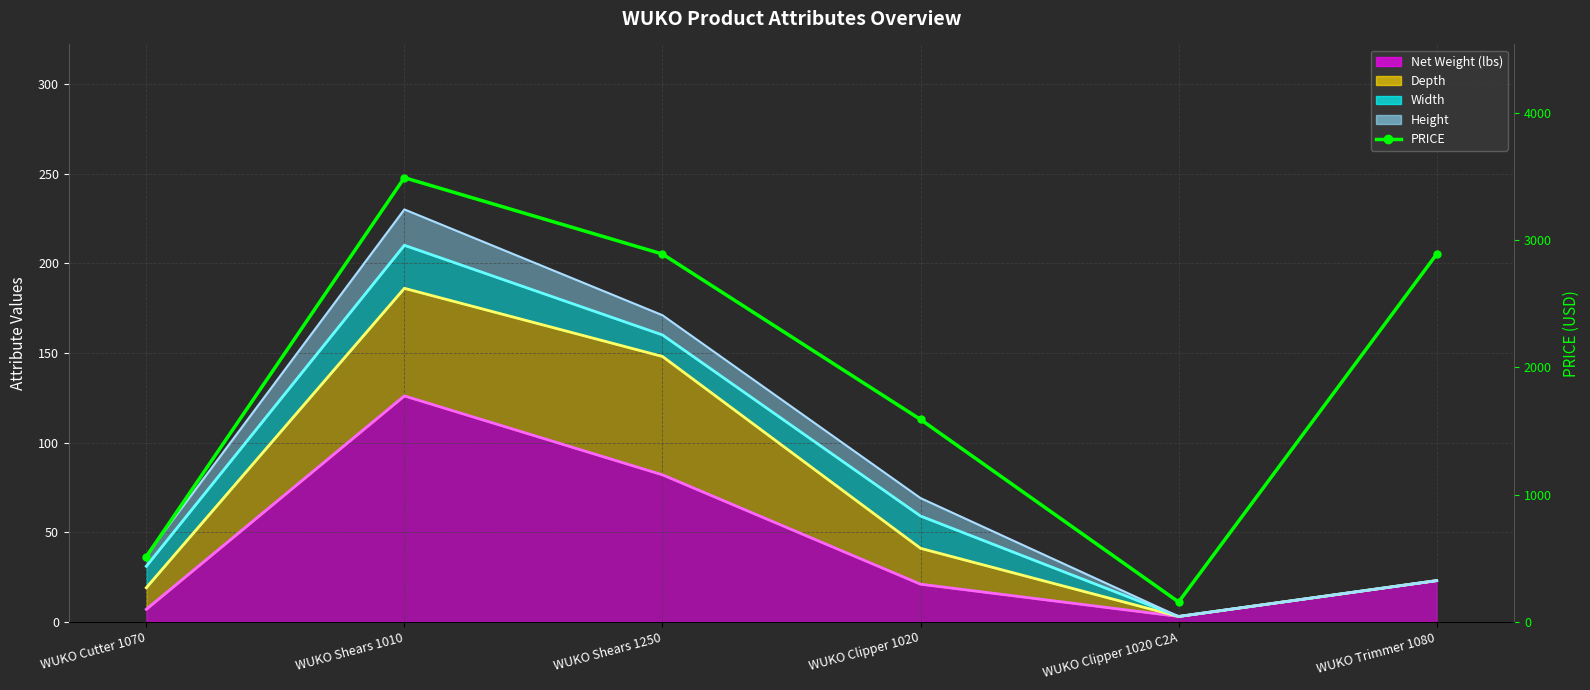

How many data points does each series have?

6